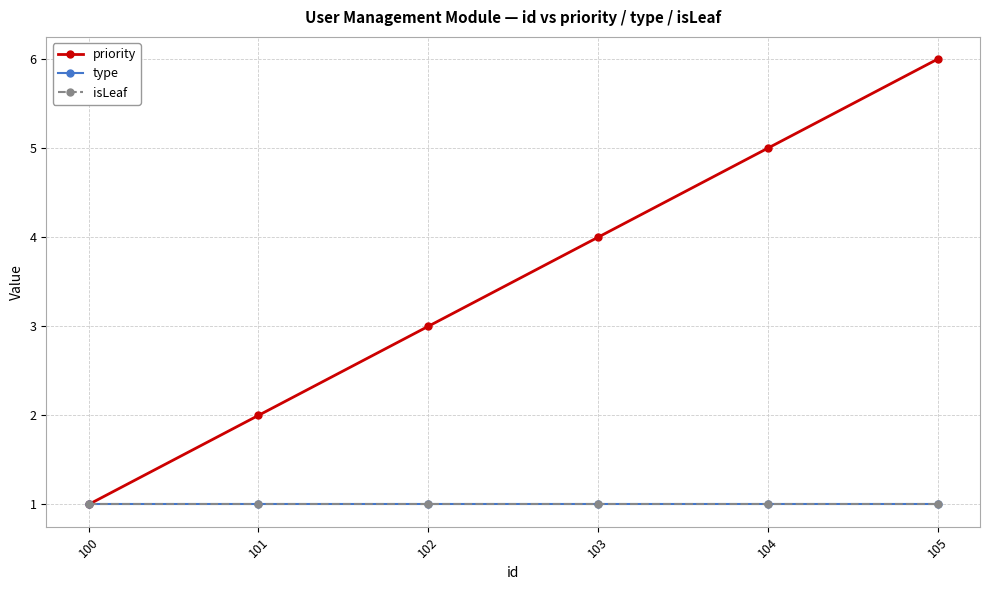

What is the highest value of the isLeaf series?

1